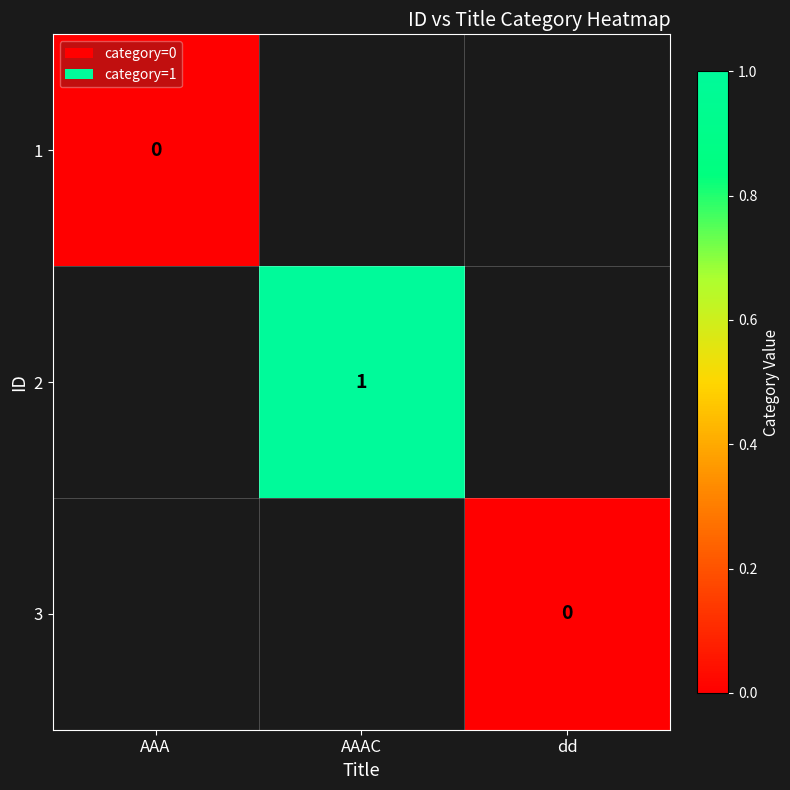

Which label corresponds to the smallest value in the chart?

AAA